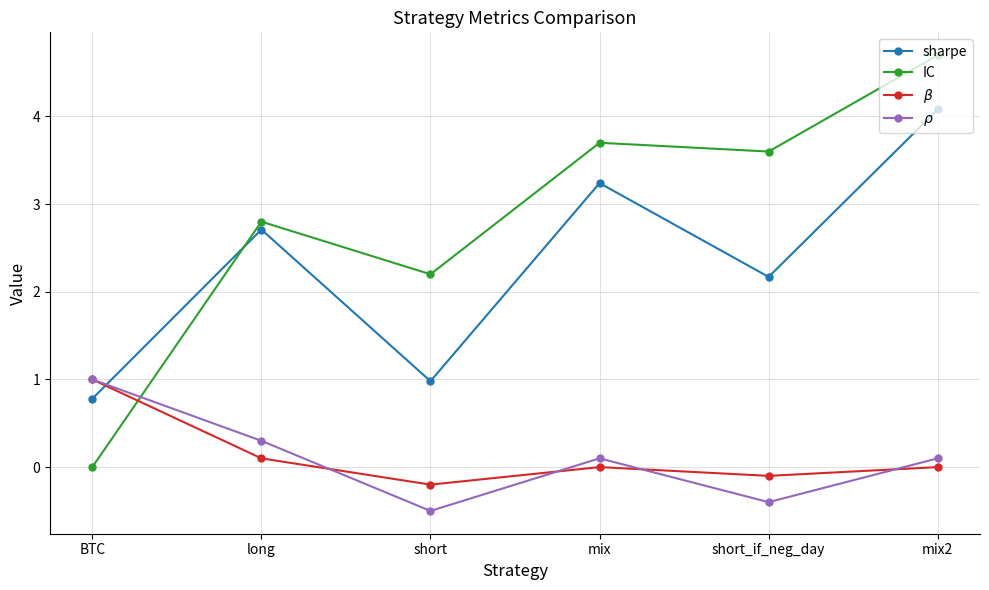

Reading left to right, what are all the values shown in this chart?

sharpe: BTC=0.8	long=2.7	short=1.0	mix=3.2	short_if_neg_day=2.2	mix2=4.1
IC: BTC=0.0	long=2.8	short=2.2	mix=3.7	short_if_neg_day=3.6	mix2=4.7
$\beta$: BTC=1.0	long=0.1	short=-0.2	mix=0.0	short_if_neg_day=-0.1	mix2=0.0
$\rho$: BTC=1.0	long=0.3	short=-0.5	mix=0.1	short_if_neg_day=-0.4	mix2=0.1